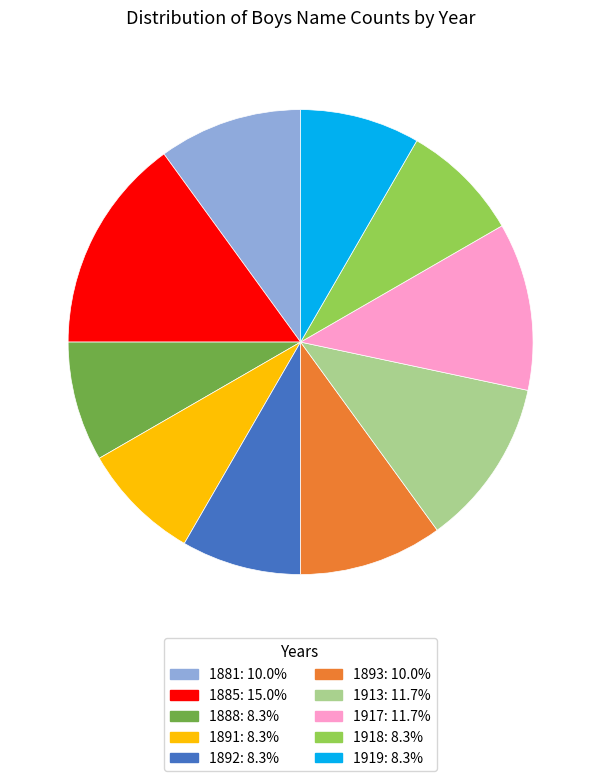

Do 1917 and 1881 together represent more than half of the pie?

No